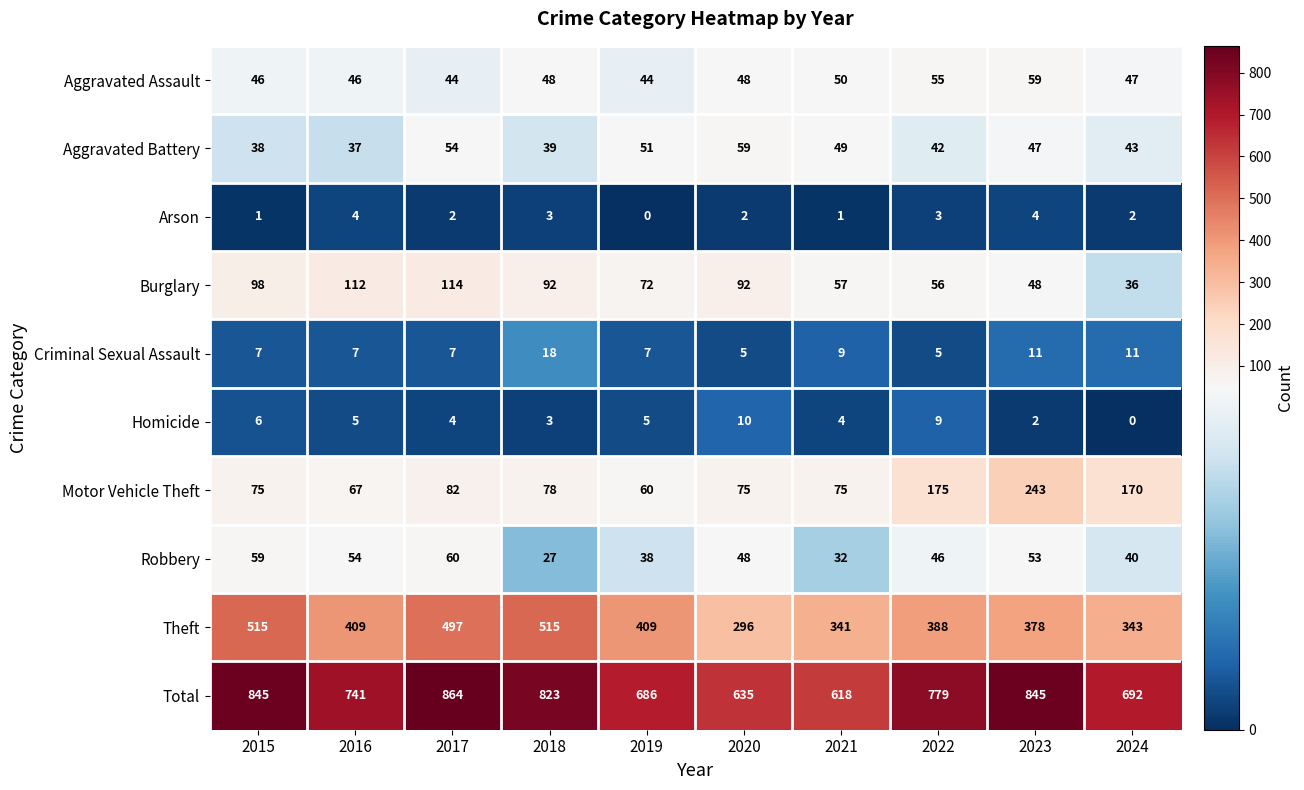

Count the number of data series in this chart.

10